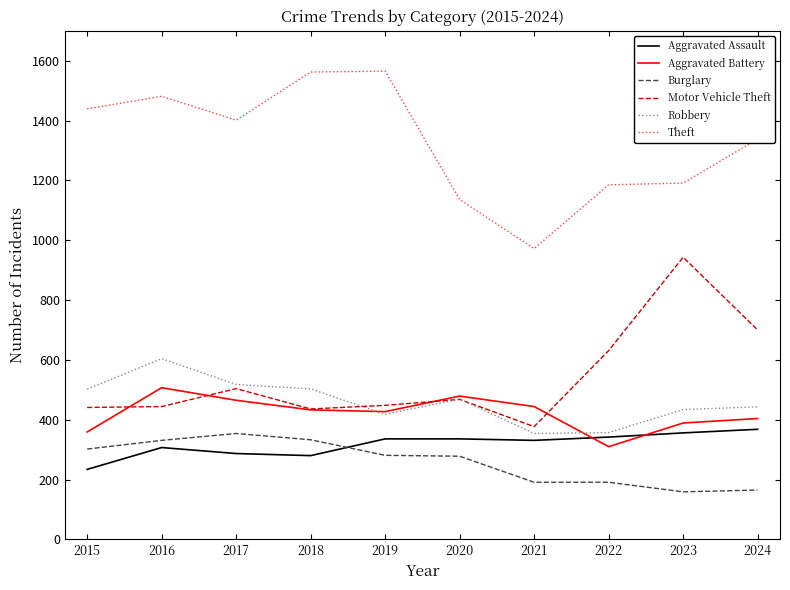

How many series are shown in this chart?

6